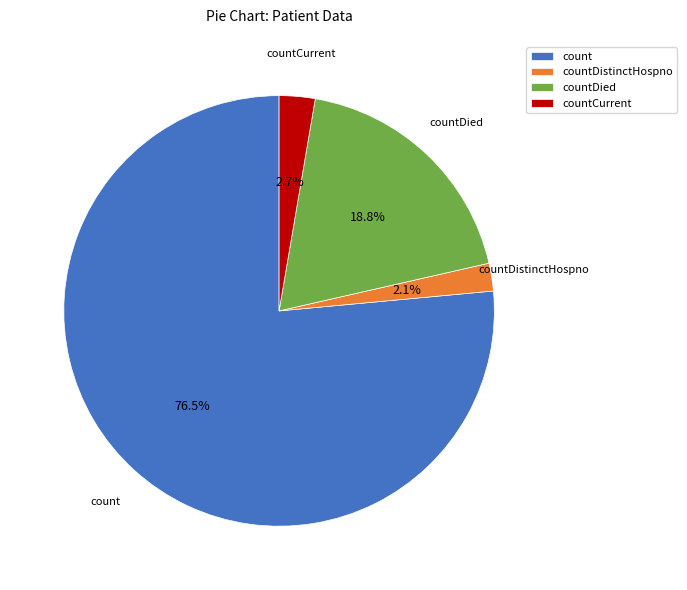

Which has a higher value, countDistinctHospno or count?

count